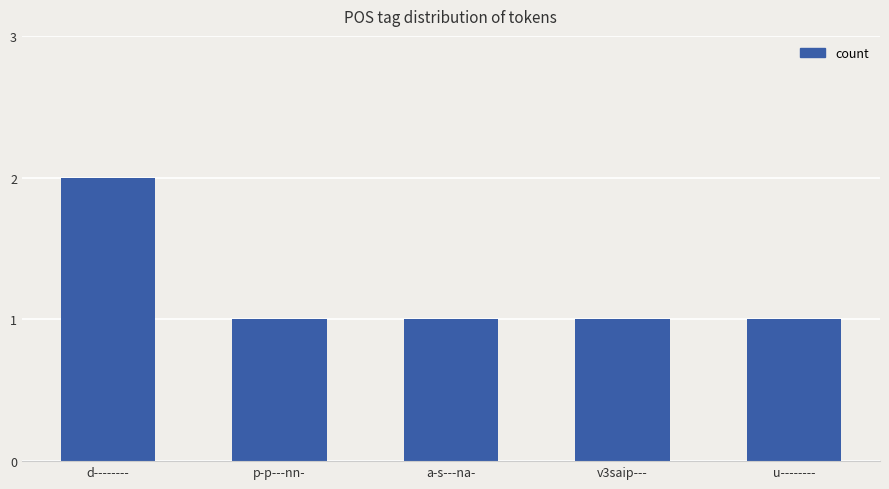

What is the change in value from d-------- to a-s---na-?

-1